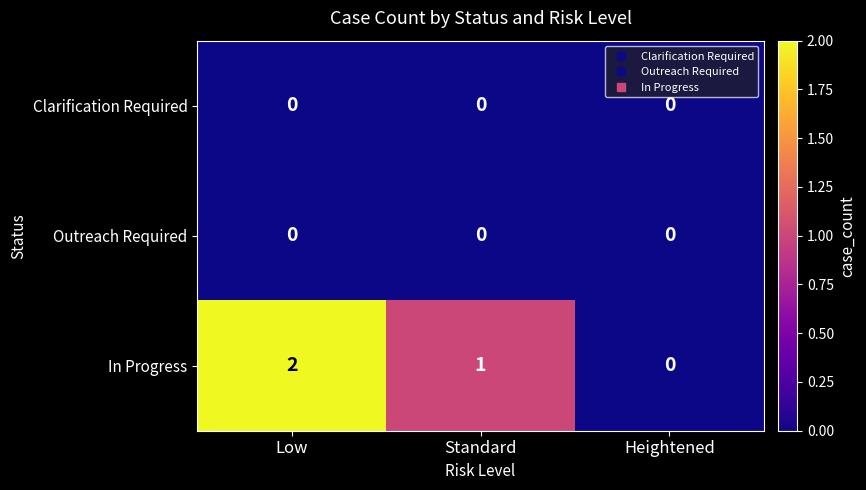

True or false: In Progress has a value of 2 at Low.

True